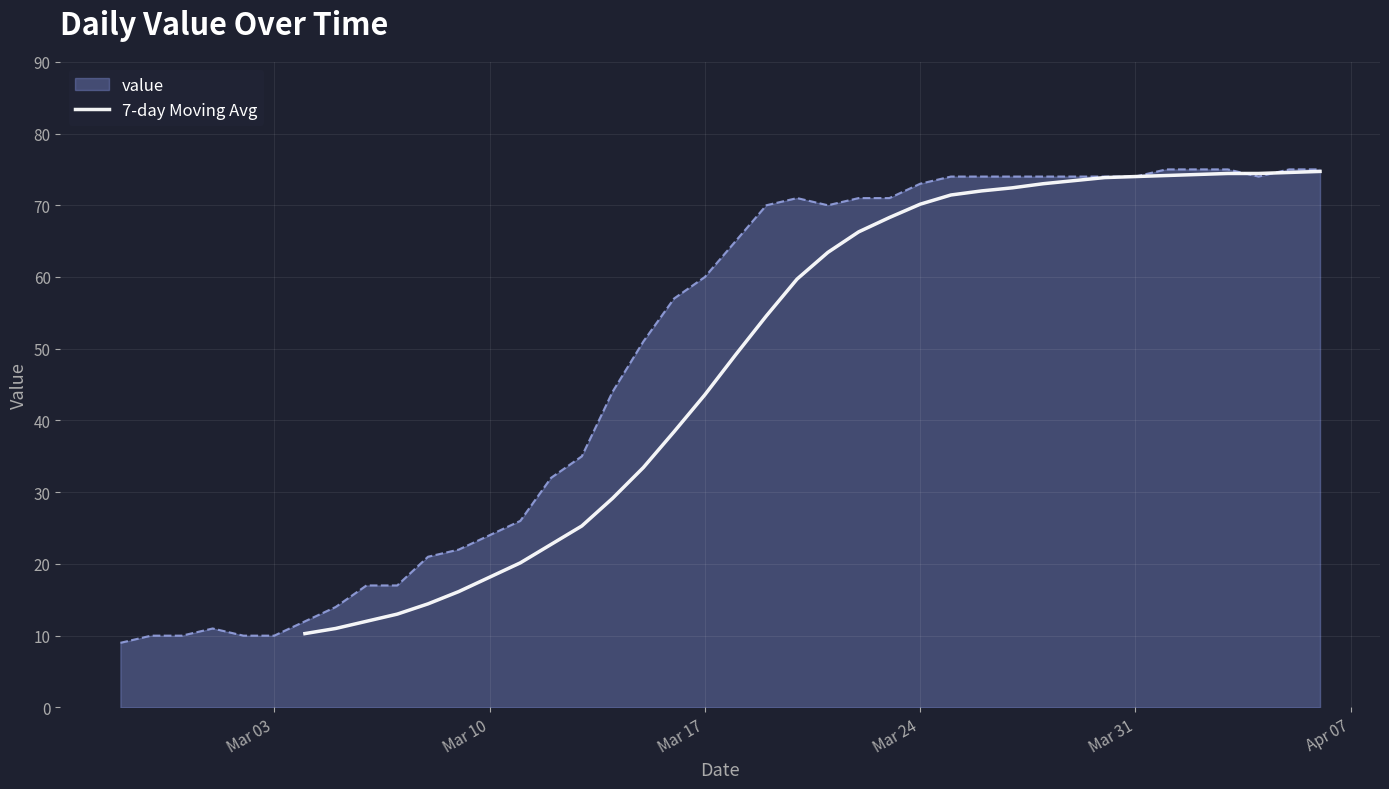

What is the lowest value of the 7-day Moving Avg series?

10.3